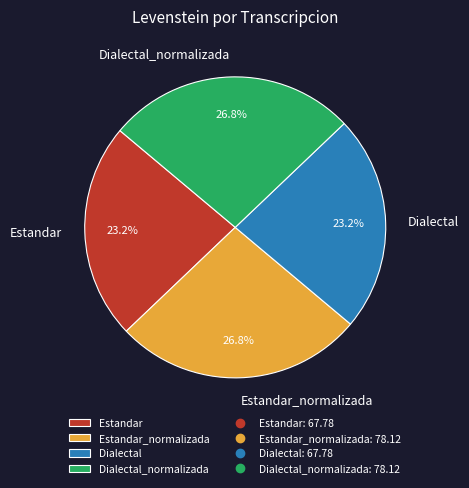

What is the total percentage of Estandar and Dialectal_normalizada?

50.0%